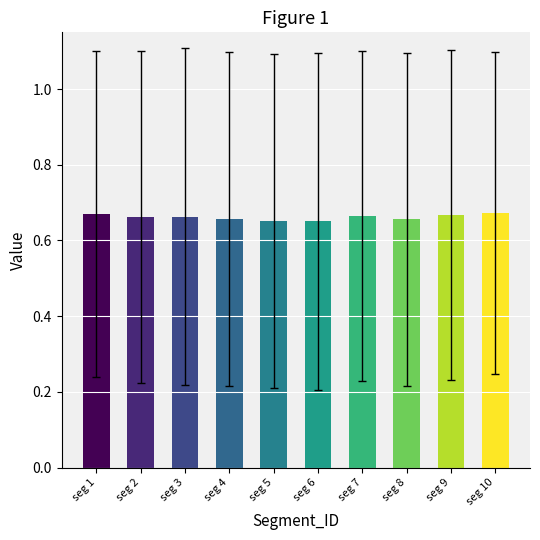

What is the sum of the values at seg 7 and seg 6?

1.3